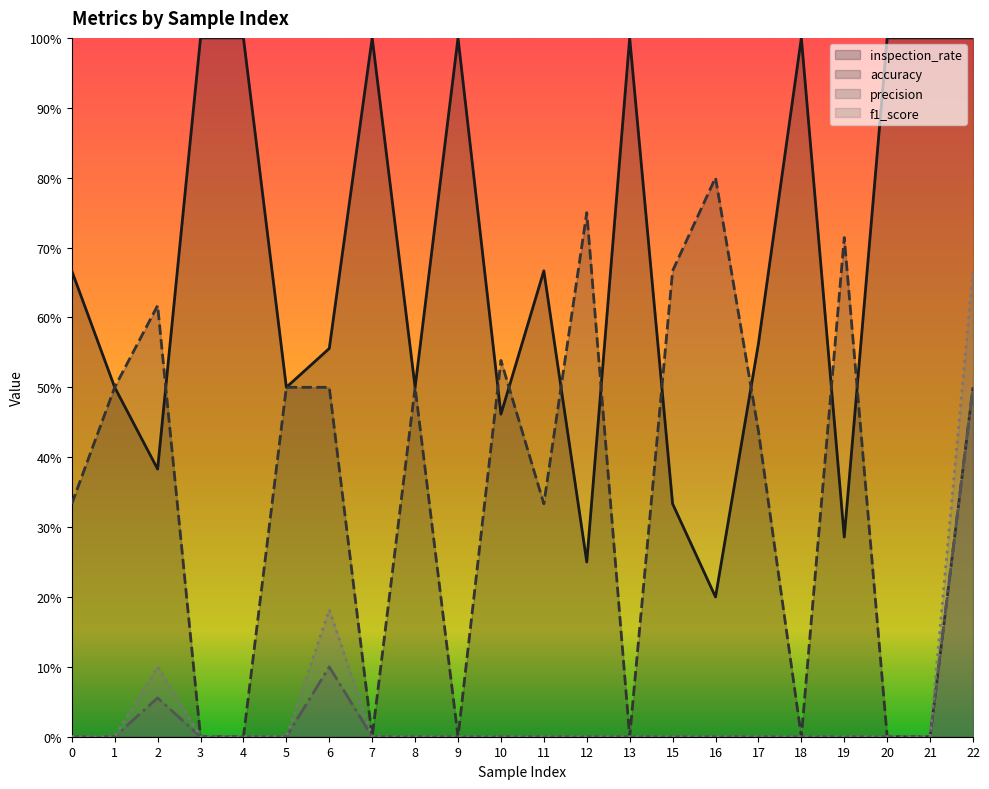

How many f1_score values are between 0 and 1?

22